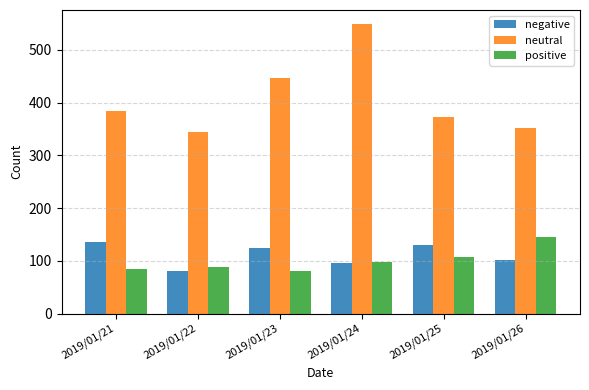

What is the difference between the highest and lowest values at 2019/01/21?

300